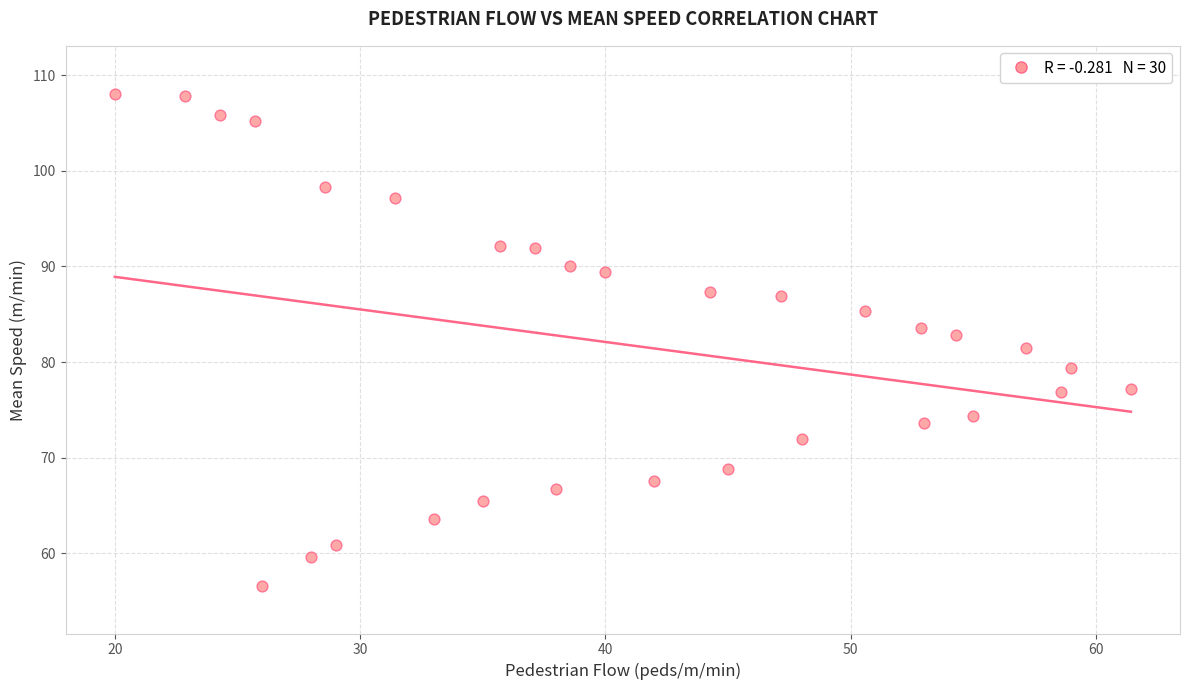

What is the range of Y values (max minus min)?

51.5